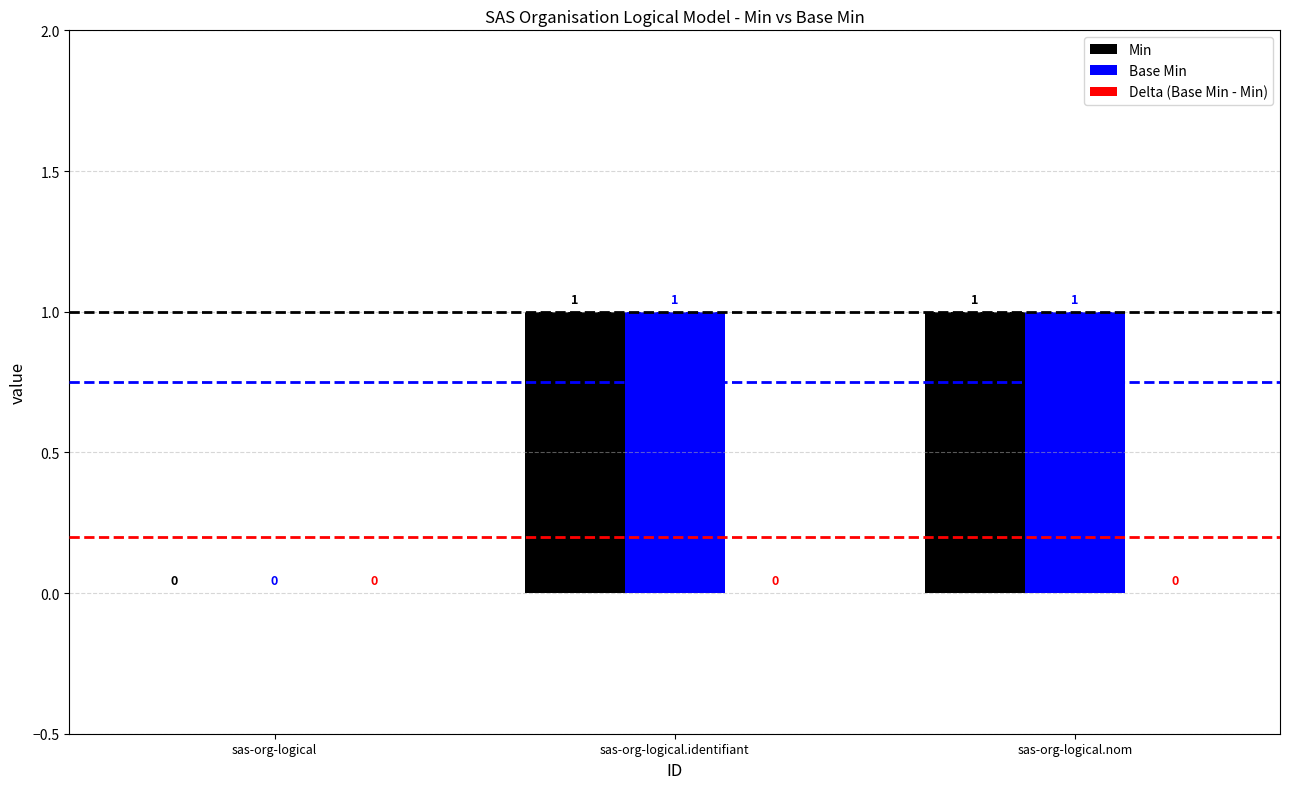

Is it true that Min equals 0 at sas-org-logical?

True